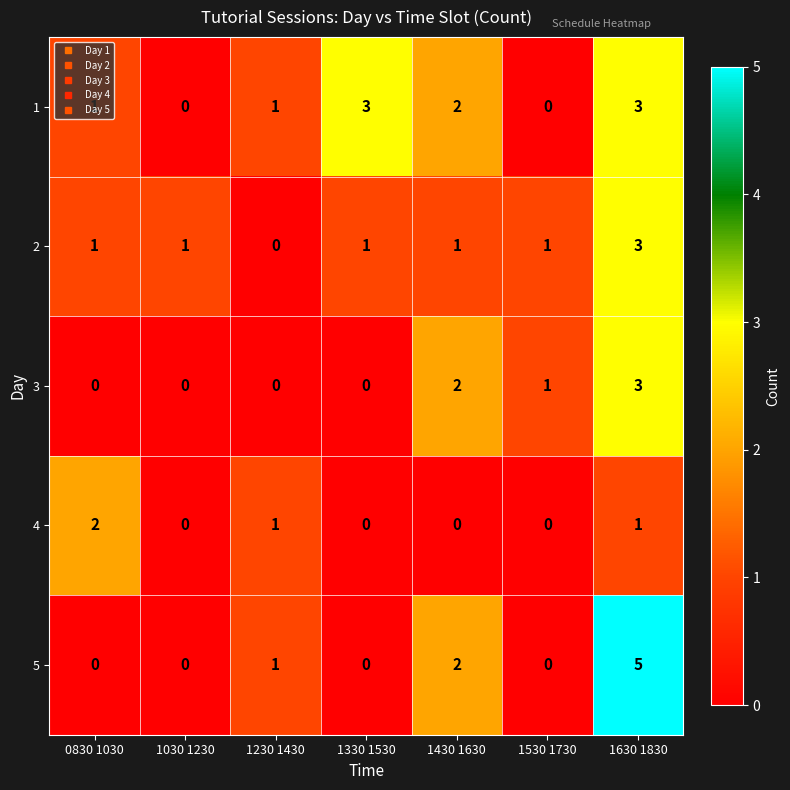

What is the maximum value shown in the chart?

5